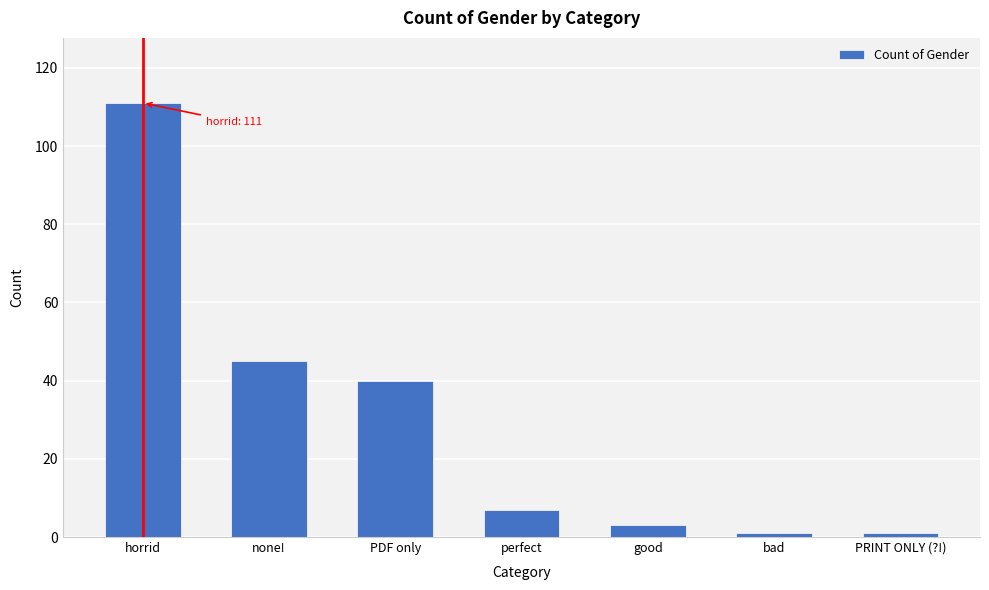

Reading left to right, list all the values displayed in this chart.

111	45	40	7	3	1	1